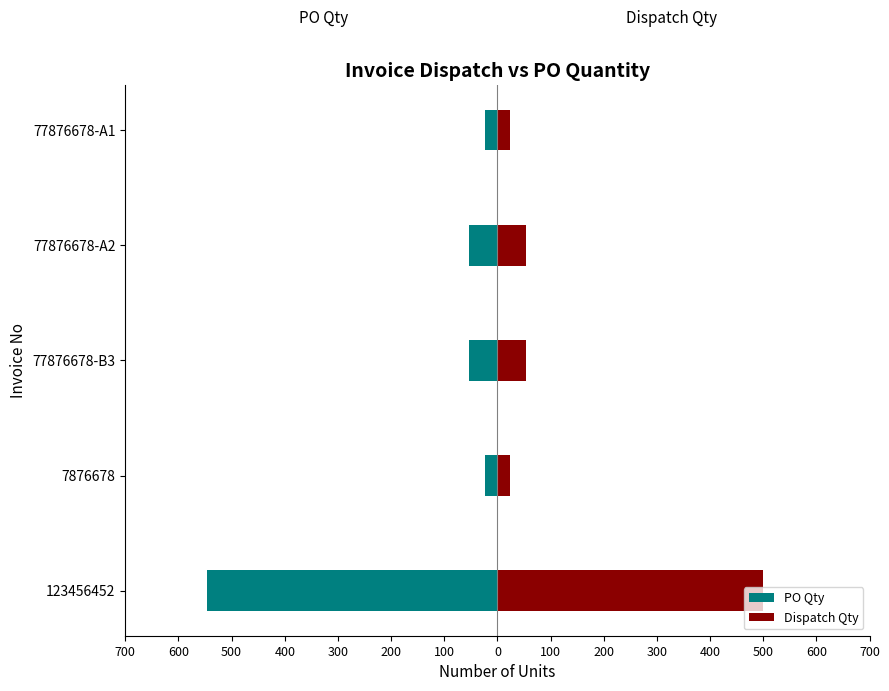

What is the sum of all Dispatch Qty values?

654